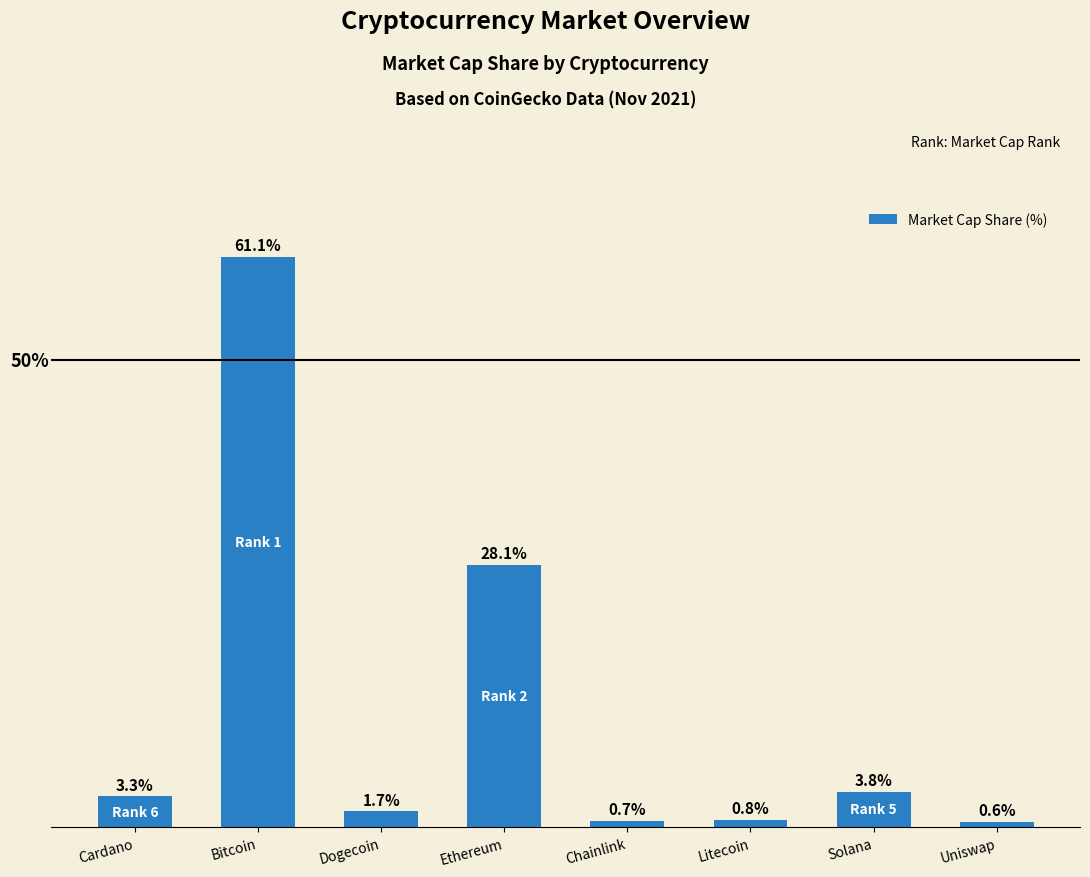

Between Ethereum and Solana, which is larger?

Ethereum